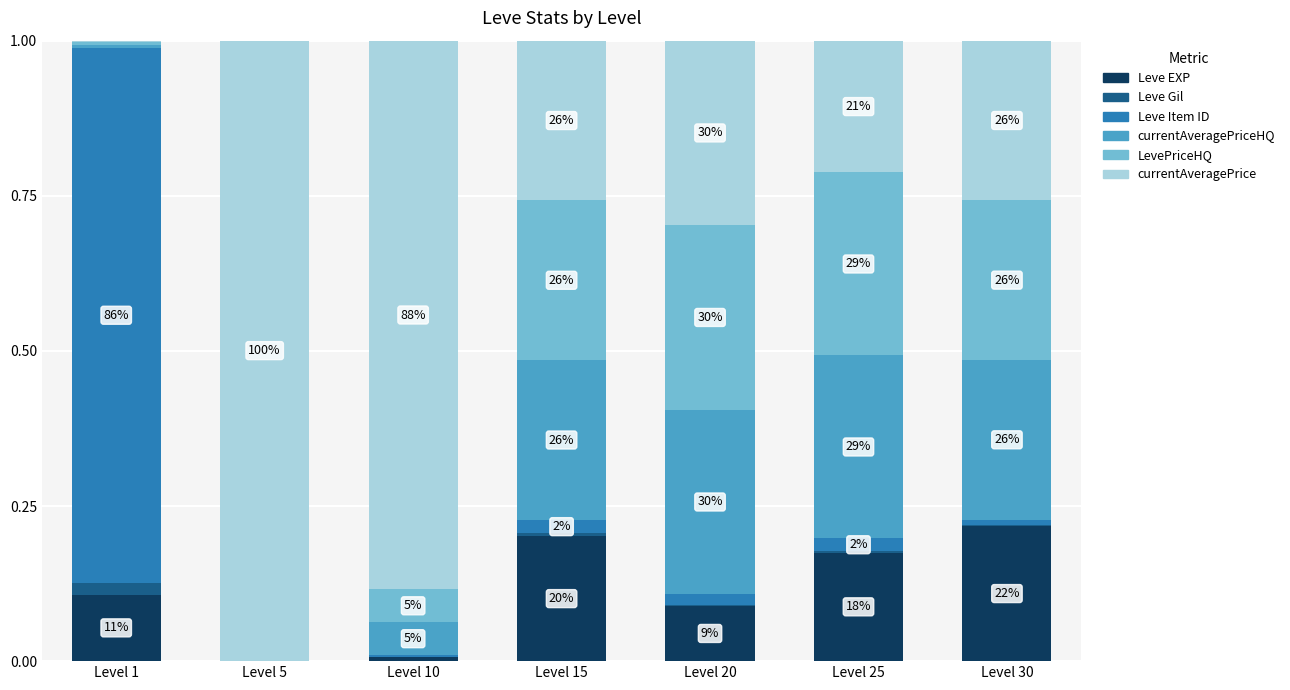

Does the chart contain stacked bars?

Yes